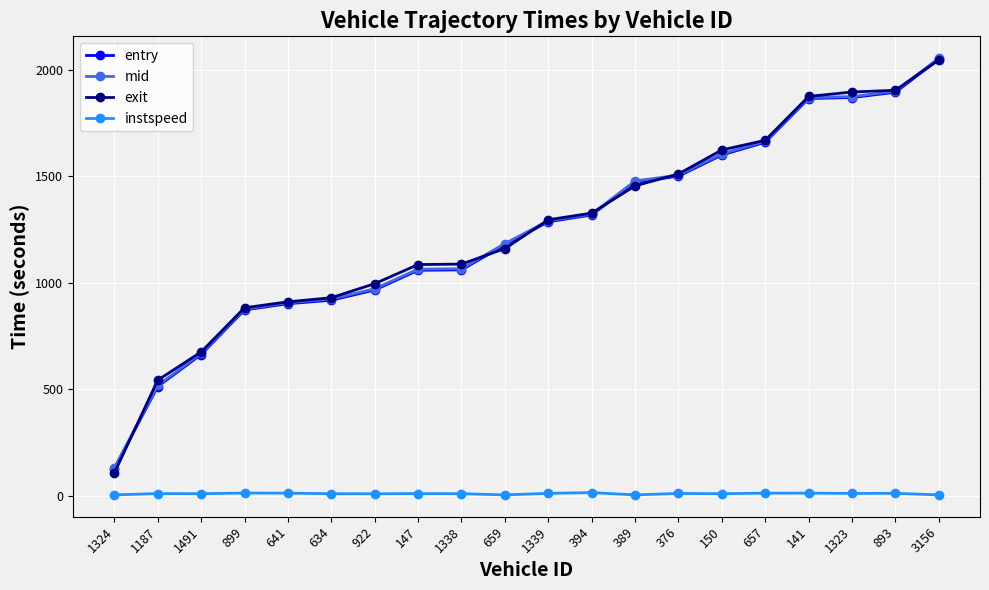

At which category does the chart reach its peak across all series?

3156